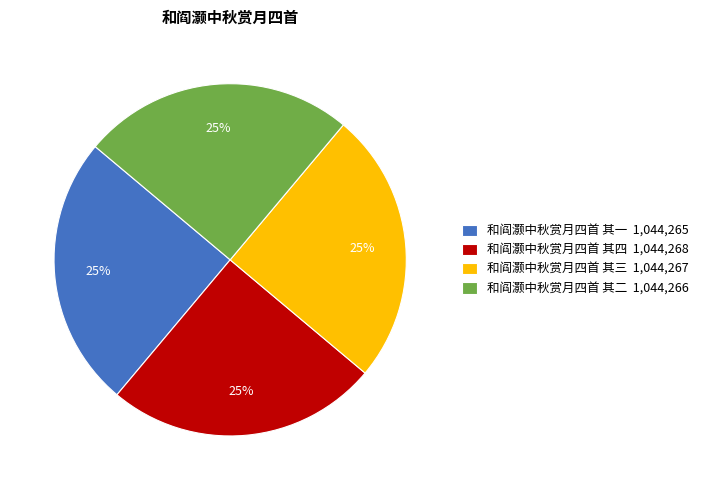

To the nearest percent, what is the combined percentage of 和阎灏中秋赏月四首 其二 and 和阎灏中秋赏月四首 其一?

50%